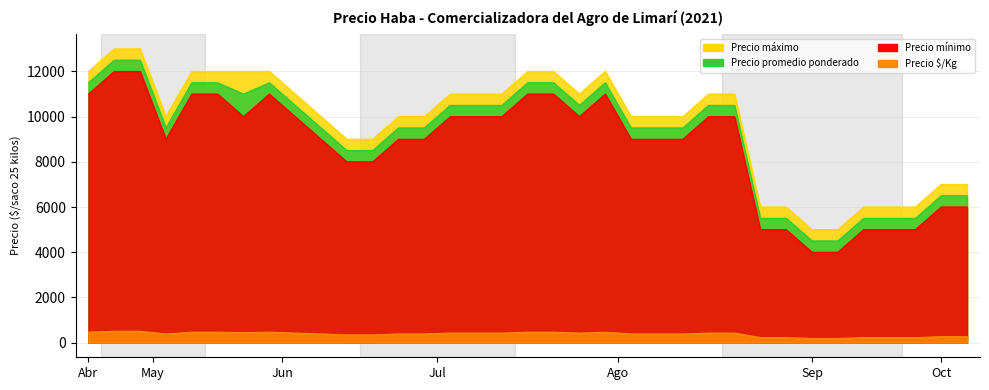

True or false: Precio $/Kg and Precio máximo intersect in this chart.

False